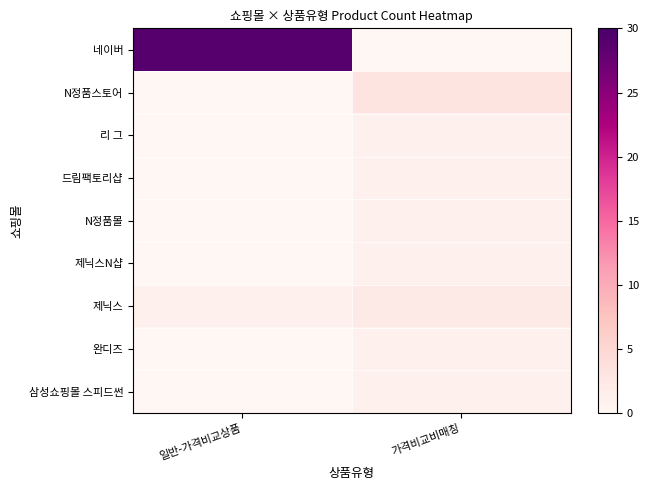

Which series changed the most between 일반-가격비교상품 and 가격비교비매칭?

네이버